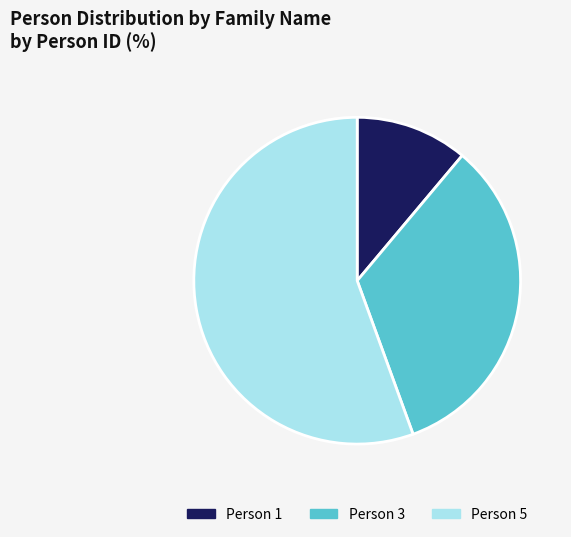

What is the ratio of the value at Person 5 to the value at Person 3?

1.7